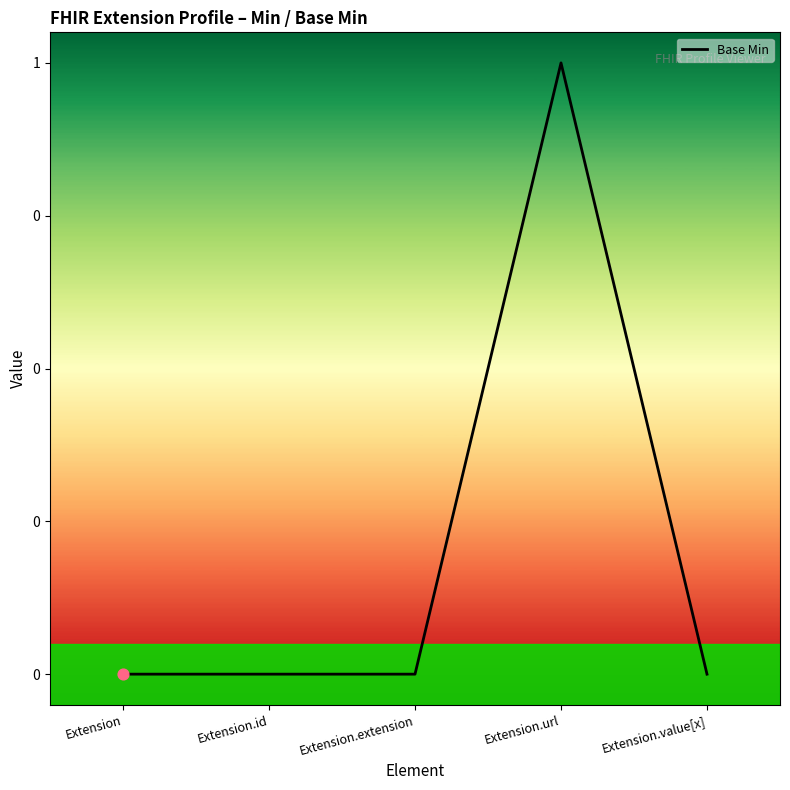

Is this an area chart (filled region under the line)?

Yes